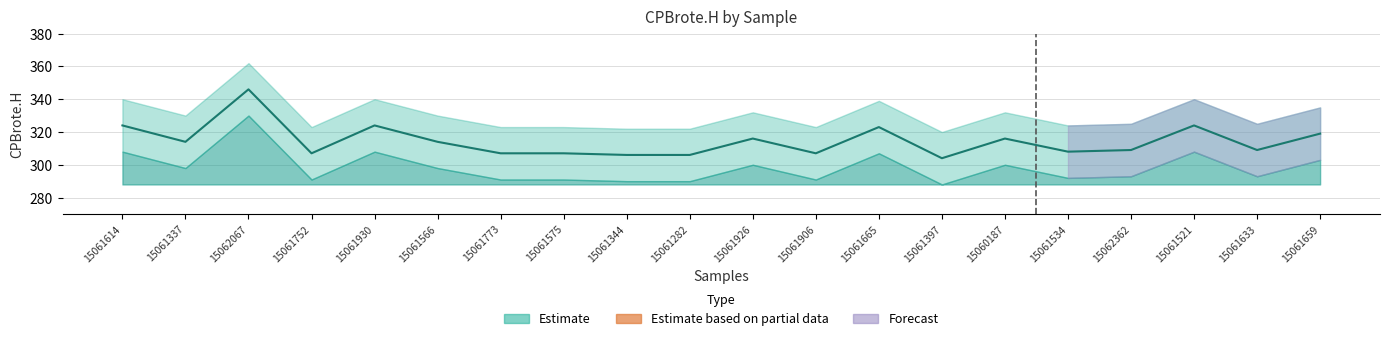

List the labels in order of value, smallest first.

15061397, 15061344, 15061282, 15061752, 15061773, 15061575, 15061906, 15061534, 15062362, 15061633, 15061337, 15061566, 15061926, 15060187, 15061659, 15061665, 15061614, 15061930, 15061521, 15062067